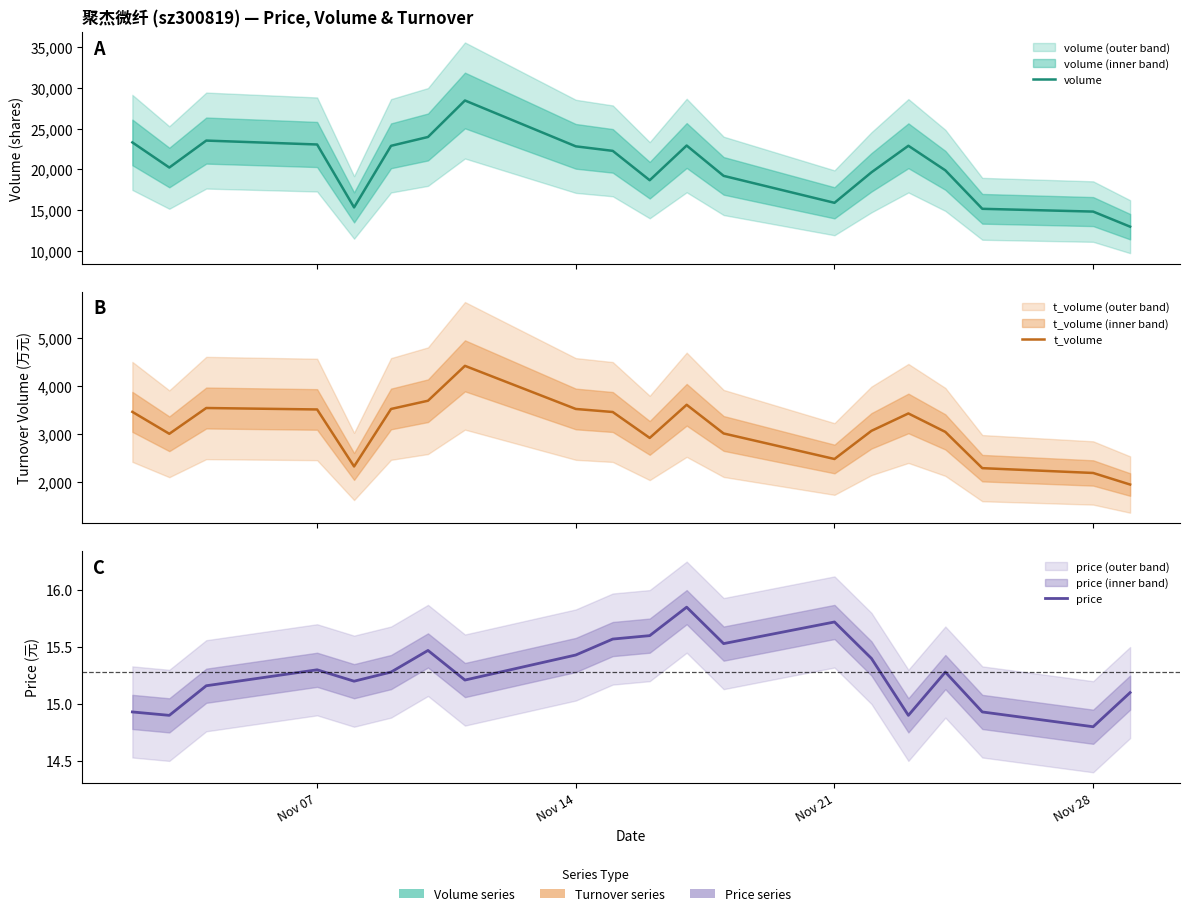

How many lines are shown in the chart?

3